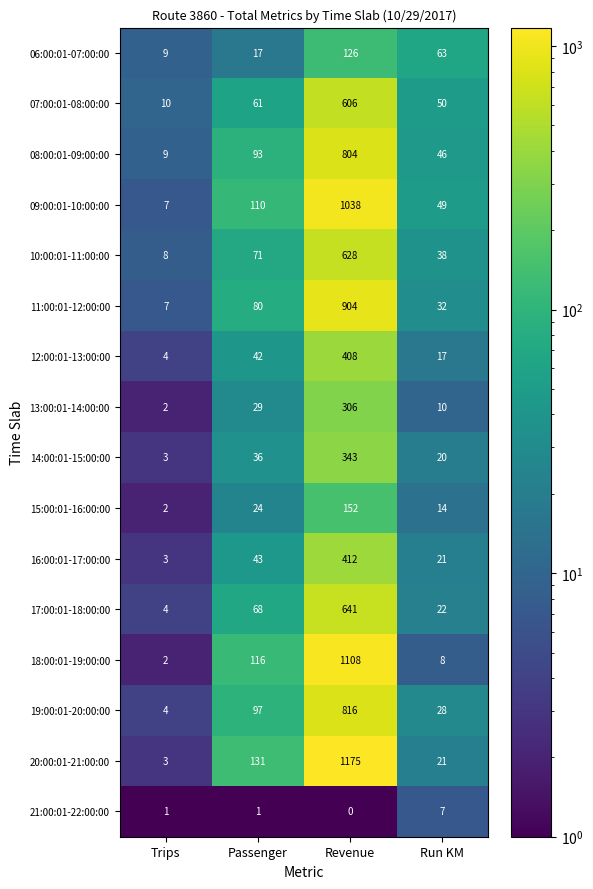

At which label is 13:00:01-14:00:00 closest to 154?

Passenger